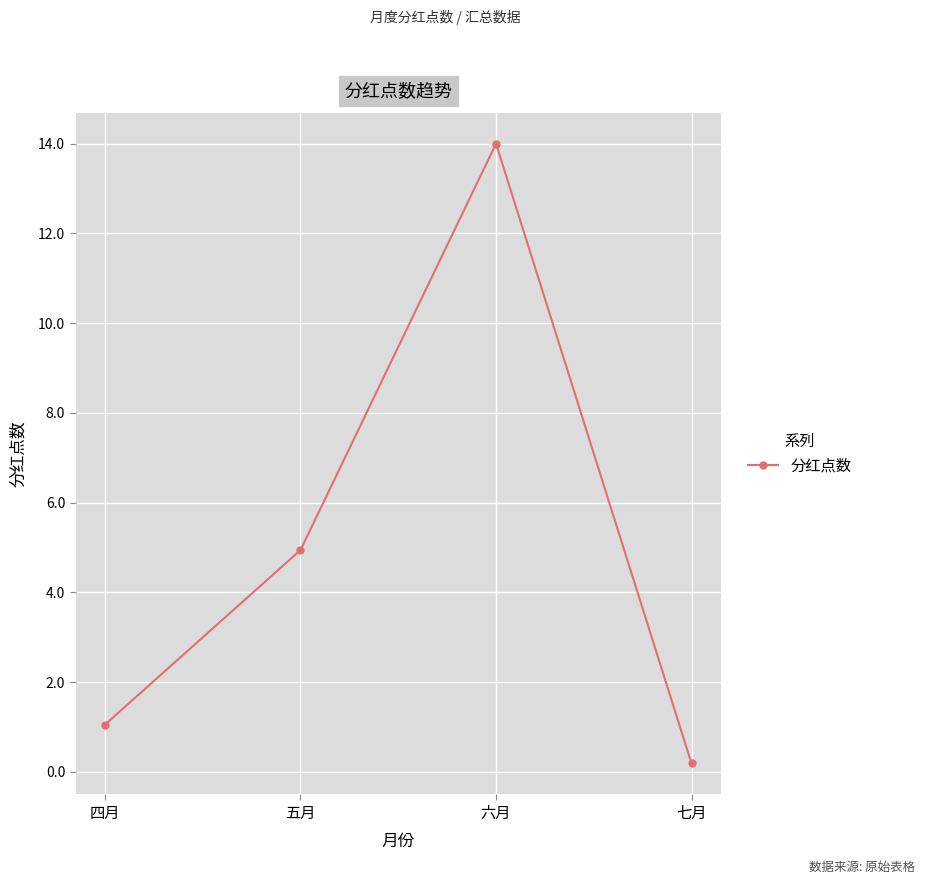

How many data points are less than 4?

2